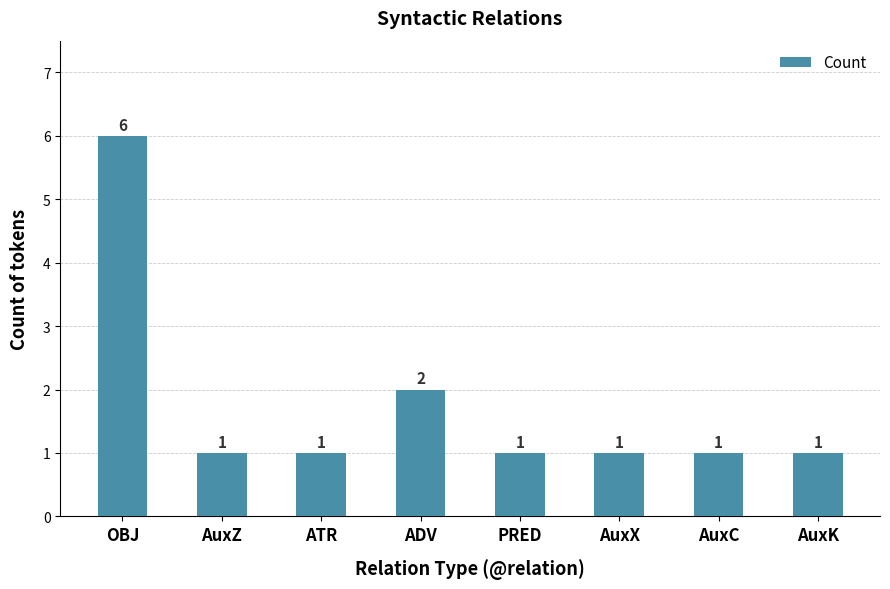

Reading left to right, extract all data points from this chart.

6	1	1	2	1	1	1	1